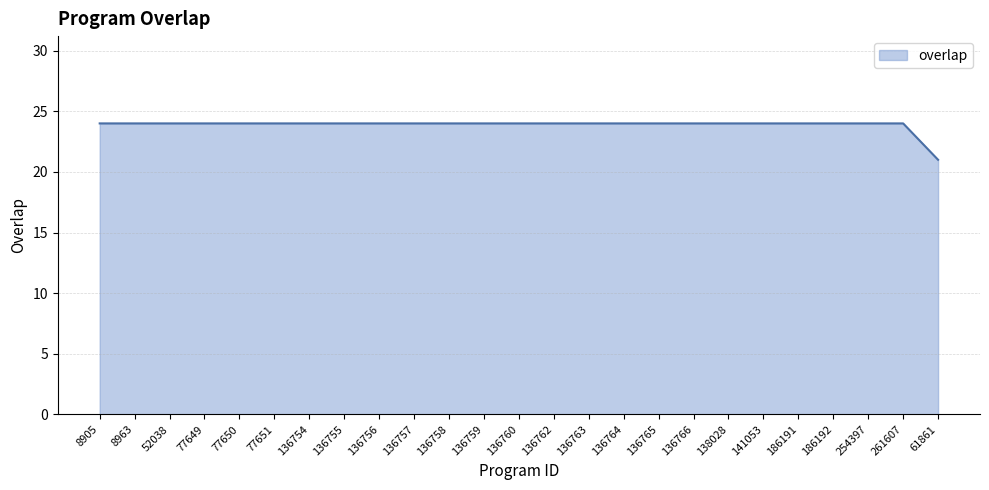

Does the chart have visible grid lines?

Yes